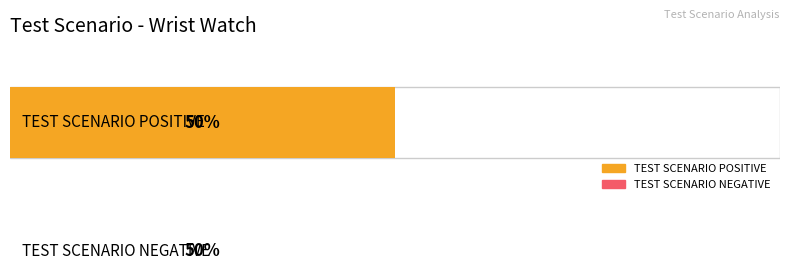

The TEST SCENARIO POSITIVE series shows 21 at 14. True or false?

False